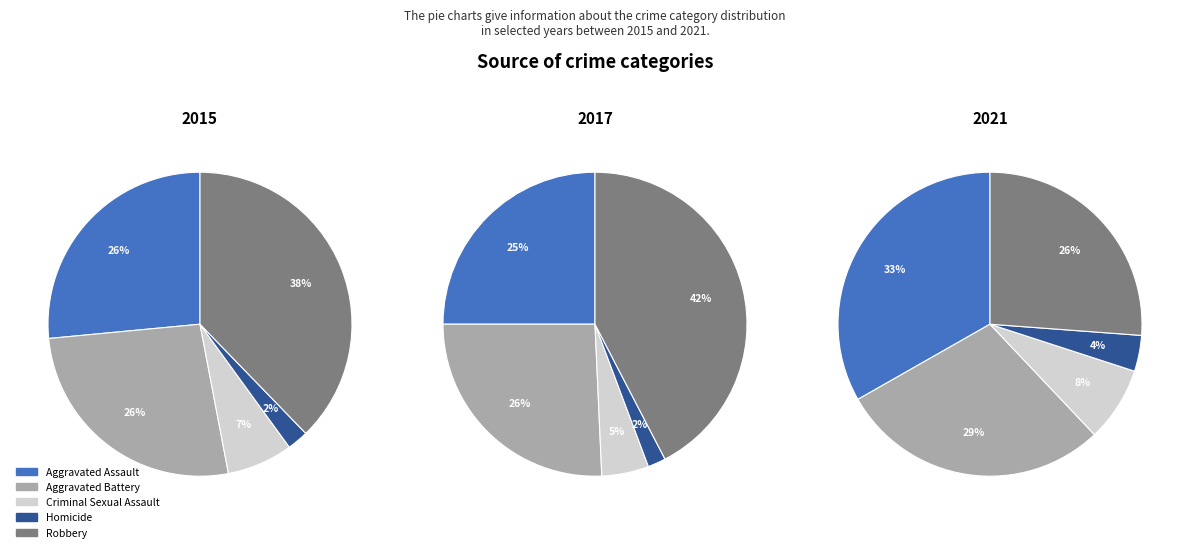

Do Homicide and Aggravated Battery together represent more than half of the pie?

No